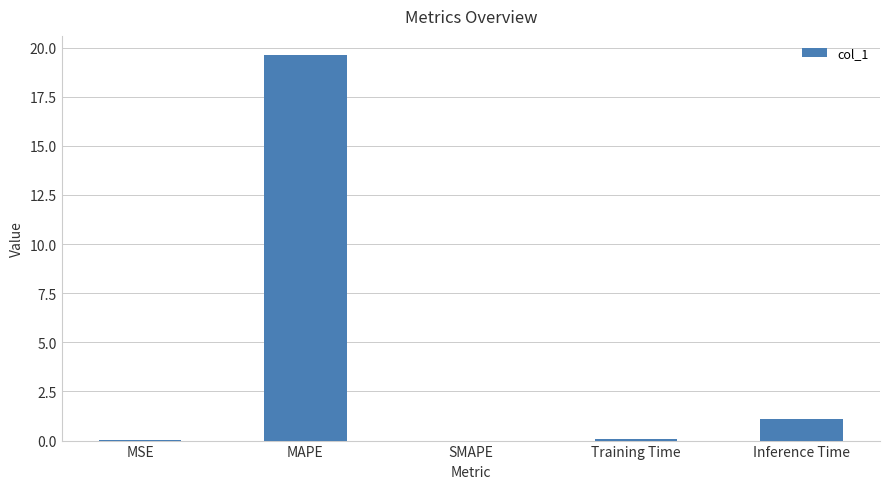

What is the maximum value shown in the chart?

19.6